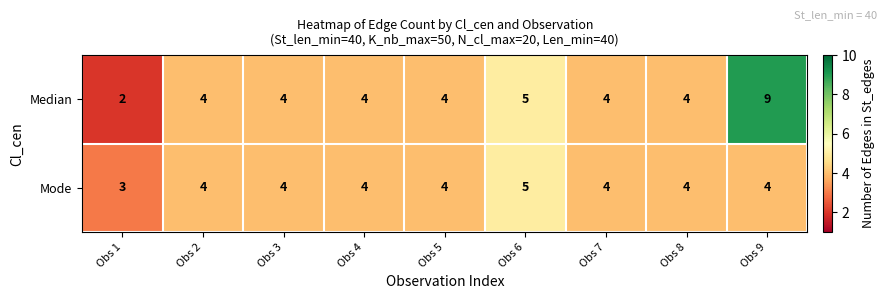

Which series has the largest range (max minus min)?

Median